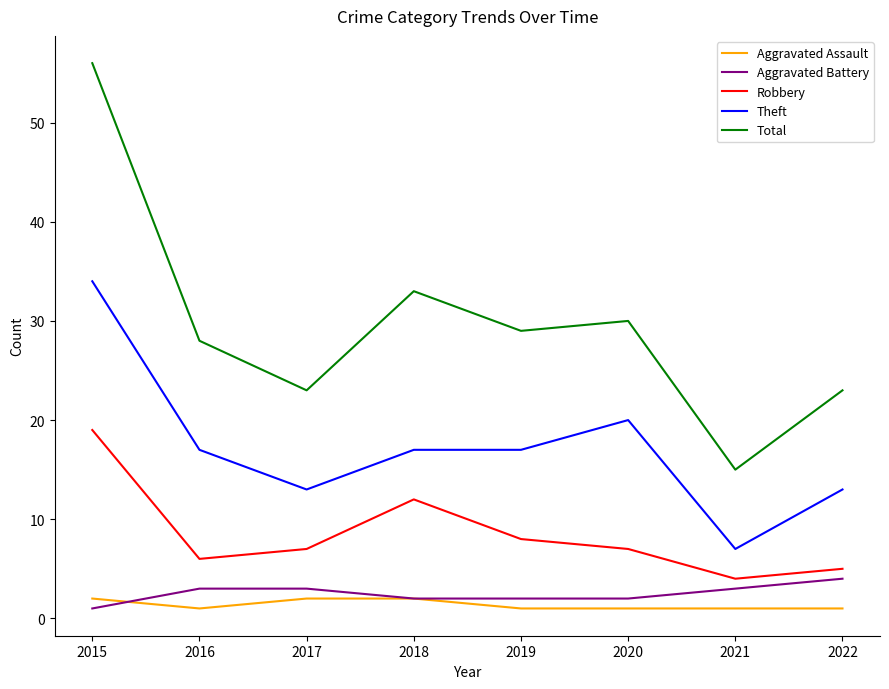

How many categories are shown in the chart?

8